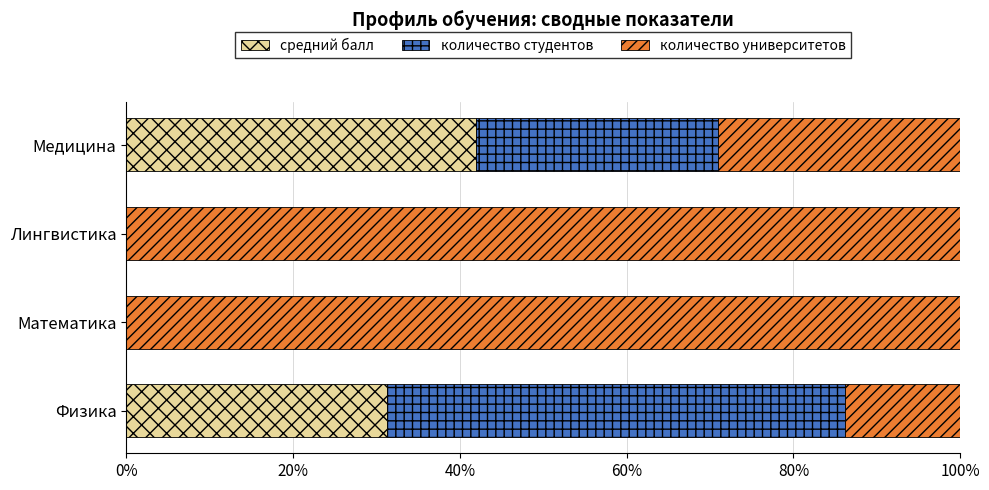

What is the total value across all series at Лингвистика?

100.0